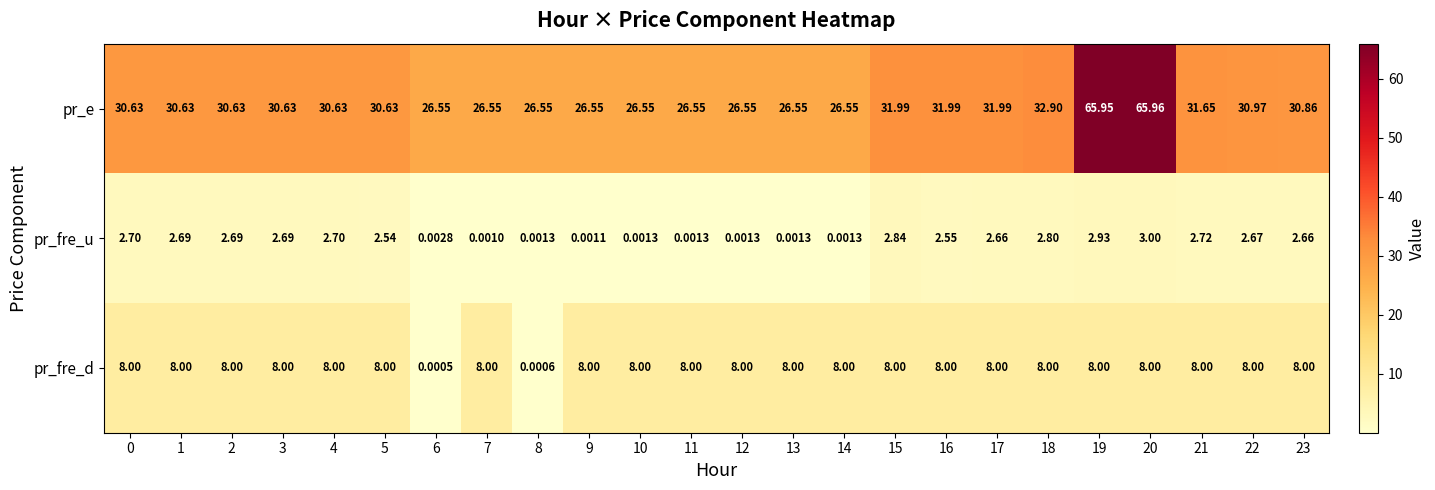

Which series has the widest spread of values?

pr_e